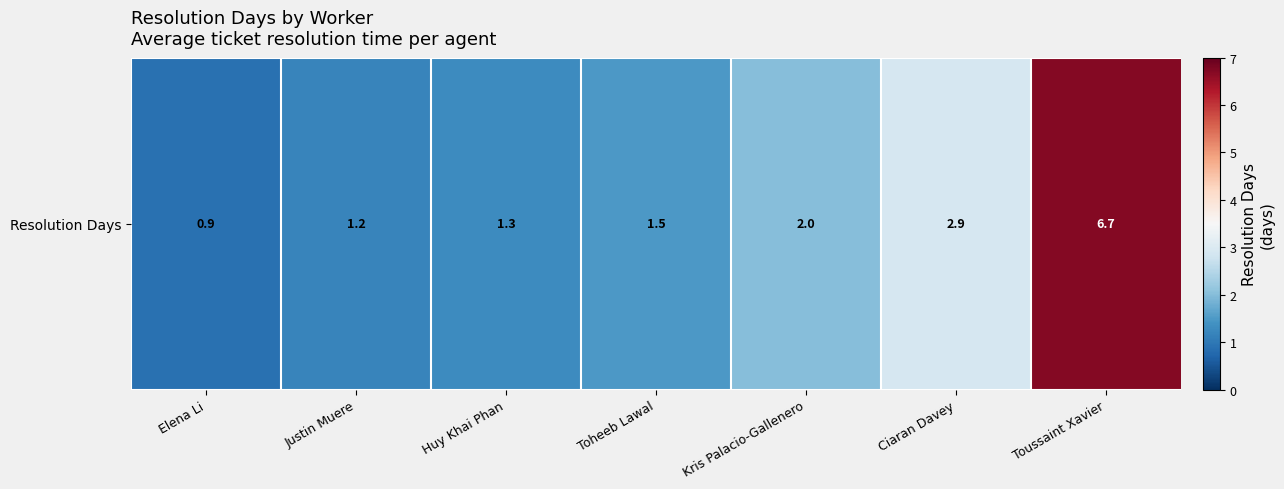

How many values exceed 1?

6